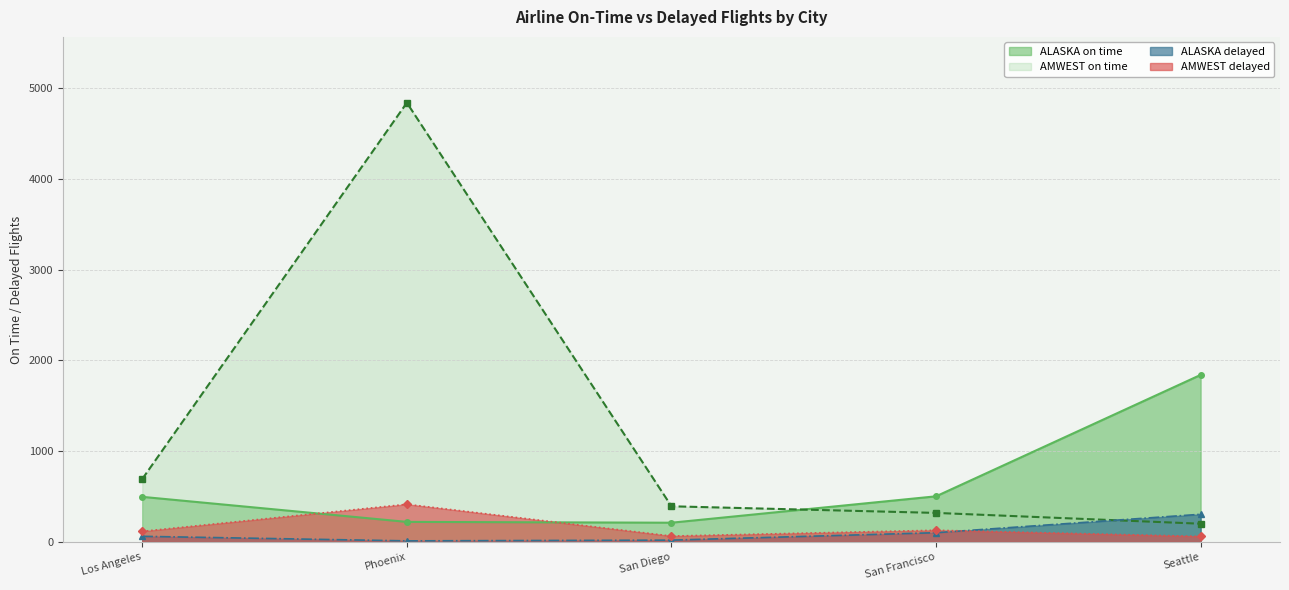

What is the total value across all series at San Diego?

690